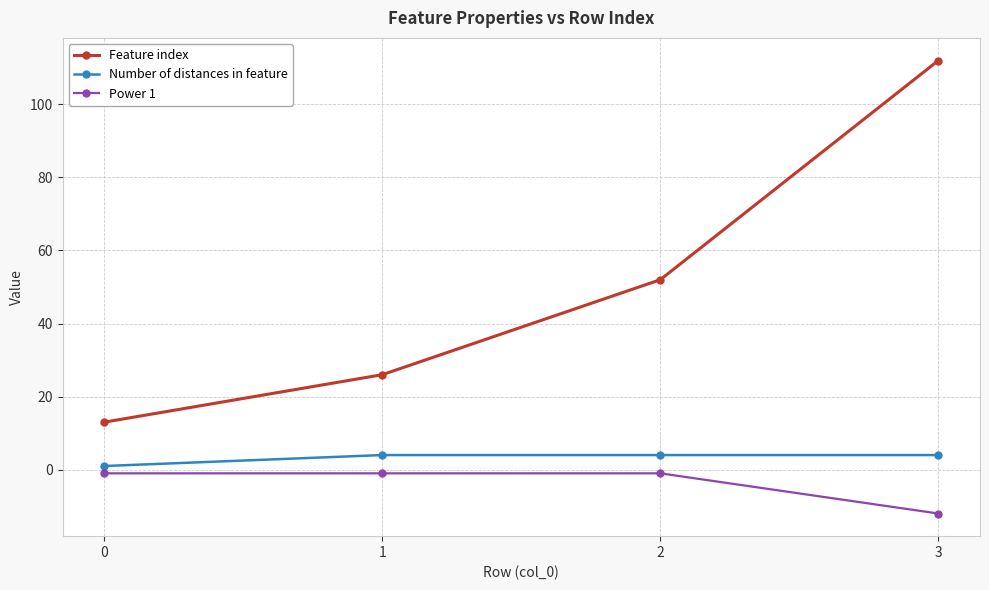

What is the difference between the highest and lowest values at 2?

53